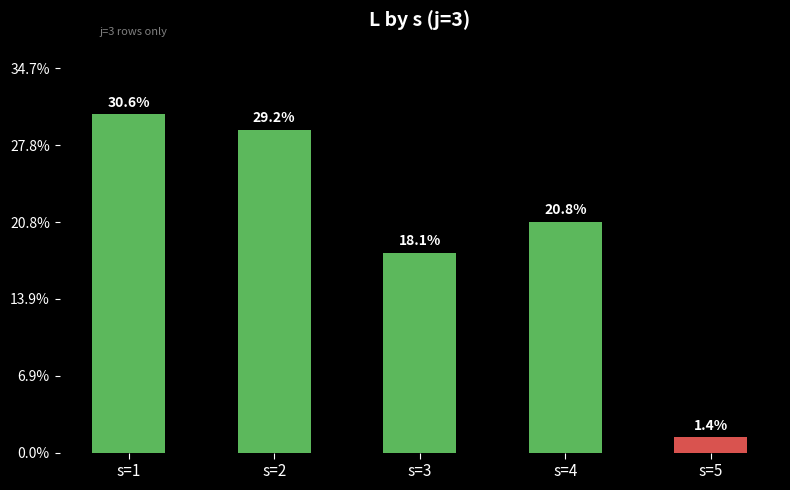

Does the chart contain any negative values?

No